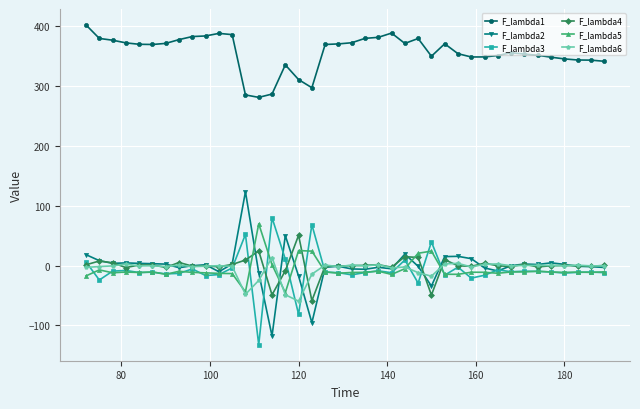

True or false: F_lambda5 has more than 2 interior local peaks.

True